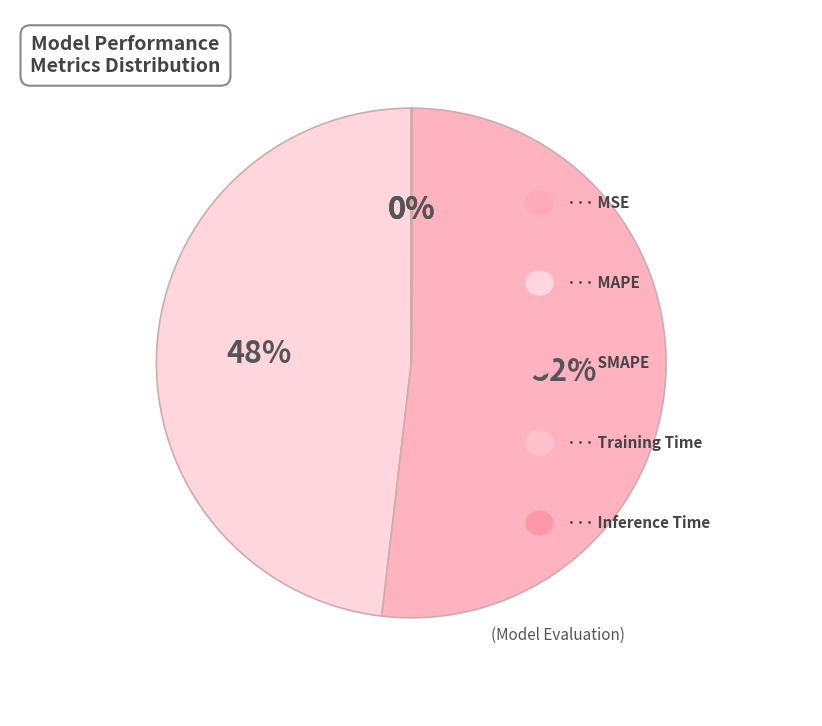

Which slice is the largest?

SMAPE